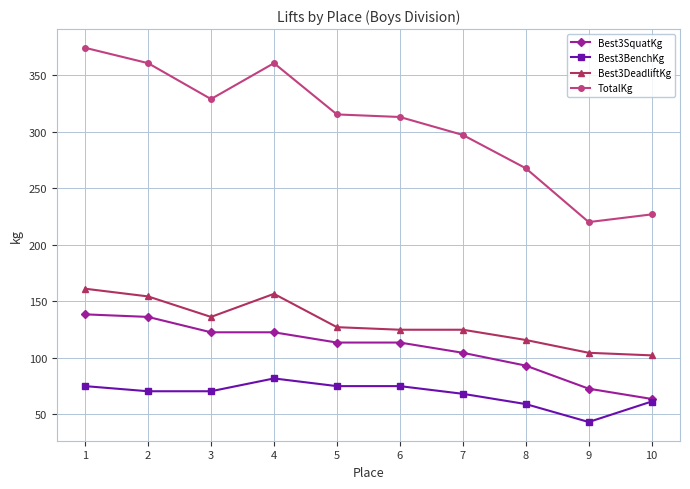

At how many categories does at least one series exceed 215?

10